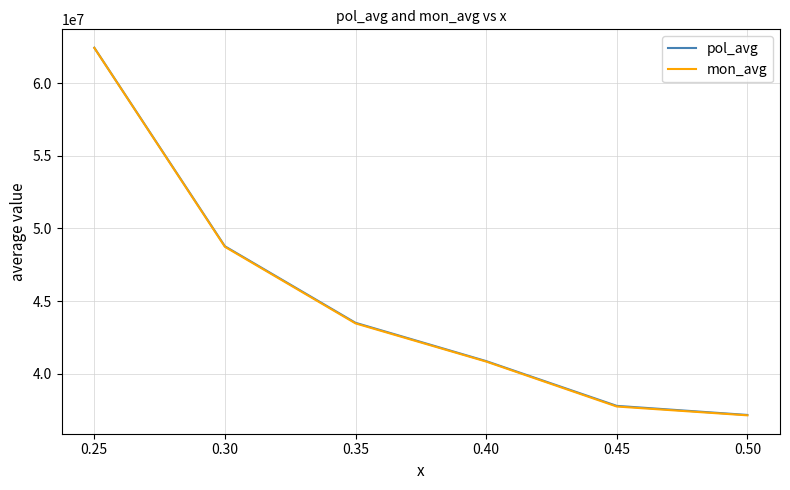

What is the greatest value displayed?

62430640.6